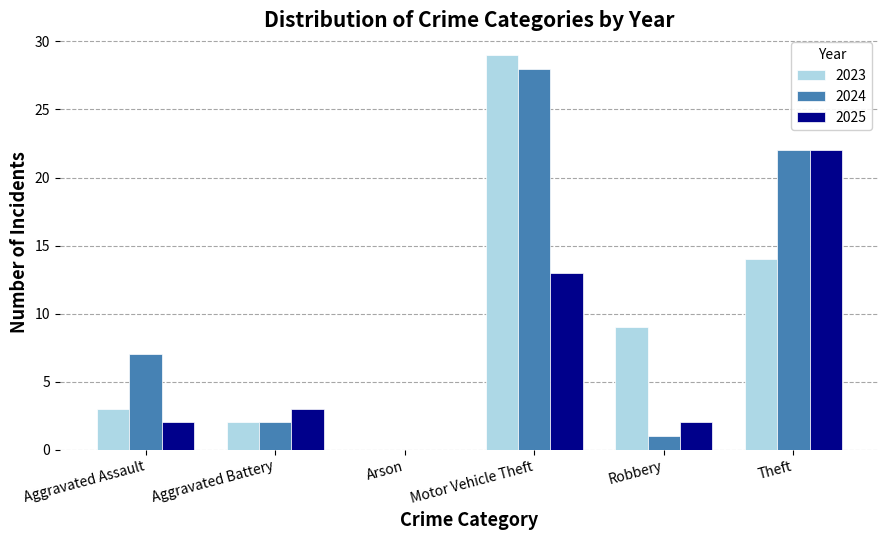

How many series are shown in this chart?

3